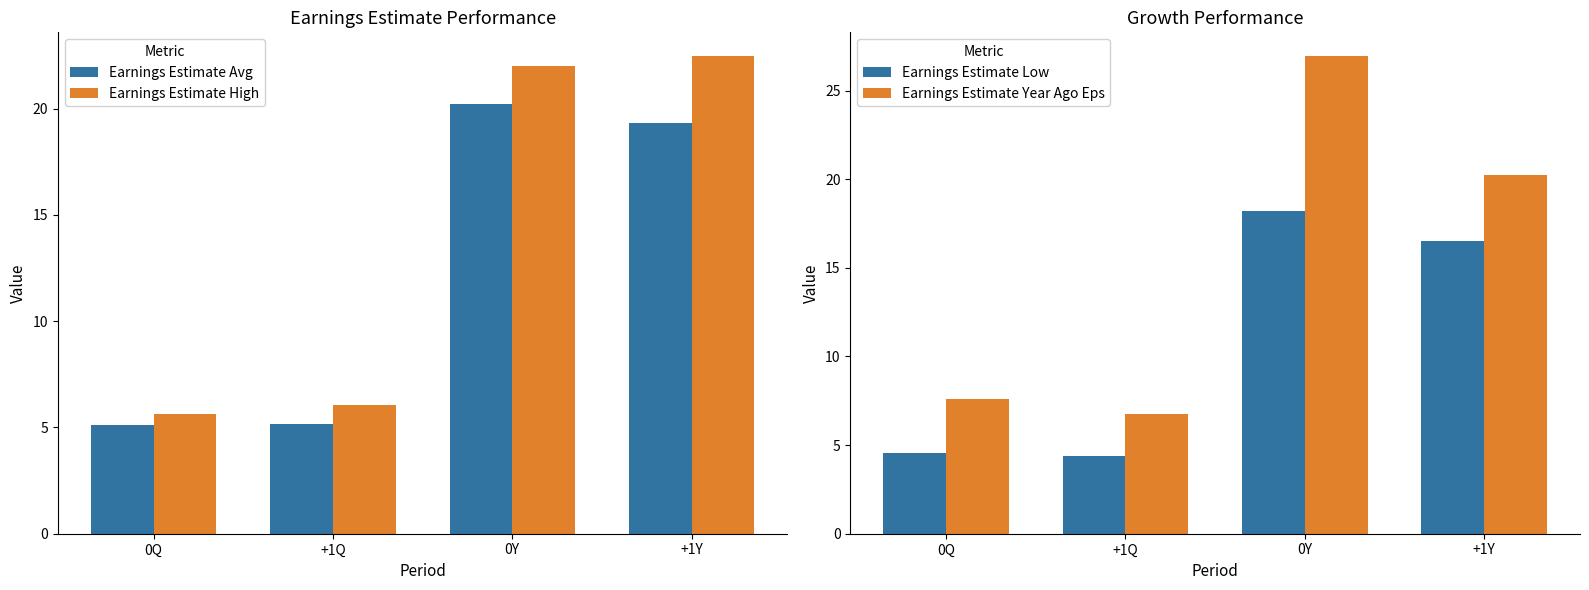

At +1Y, list the series in order from smallest to largest.

Earnings Estimate Low, Earnings Estimate Avg, Earnings Estimate Year Ago Eps, Earnings Estimate High